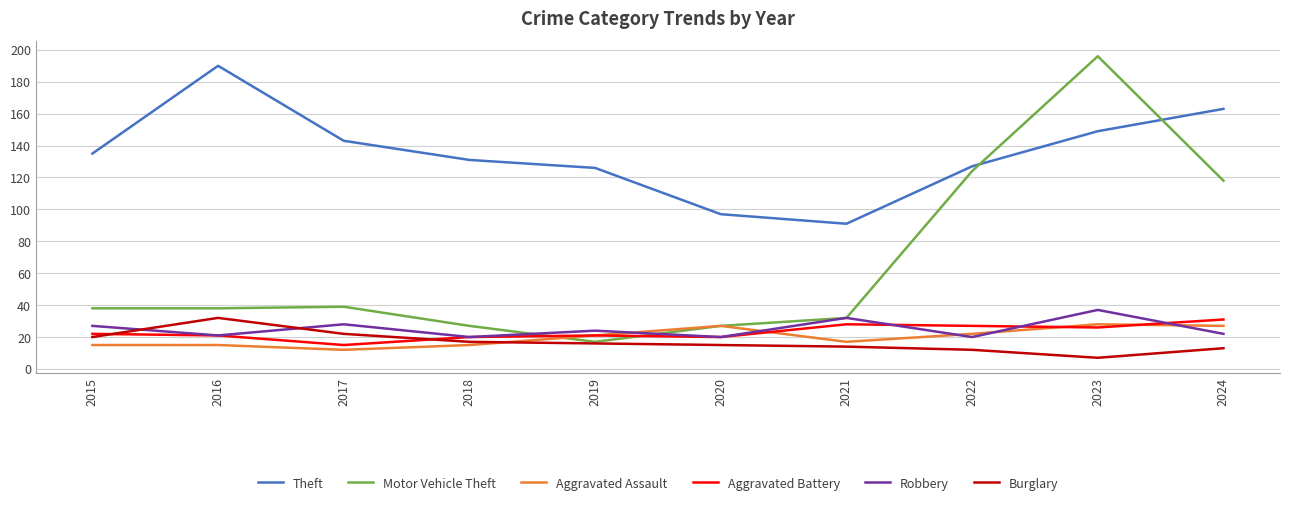

The value of Robbery at 2023 is 53. True or false?

False